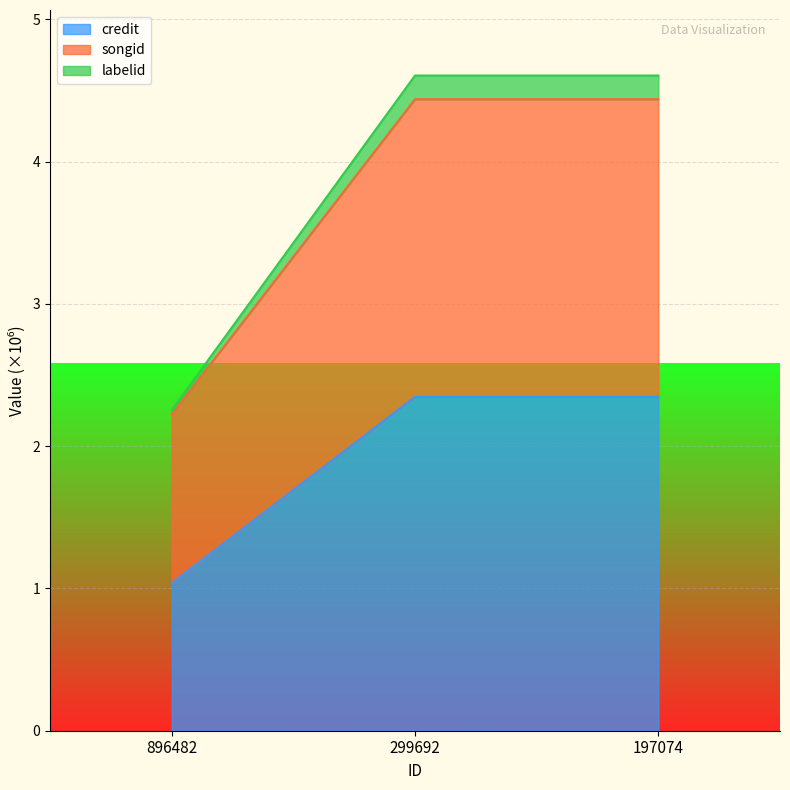

Which series changed the most between 299692 and 197074?

credit